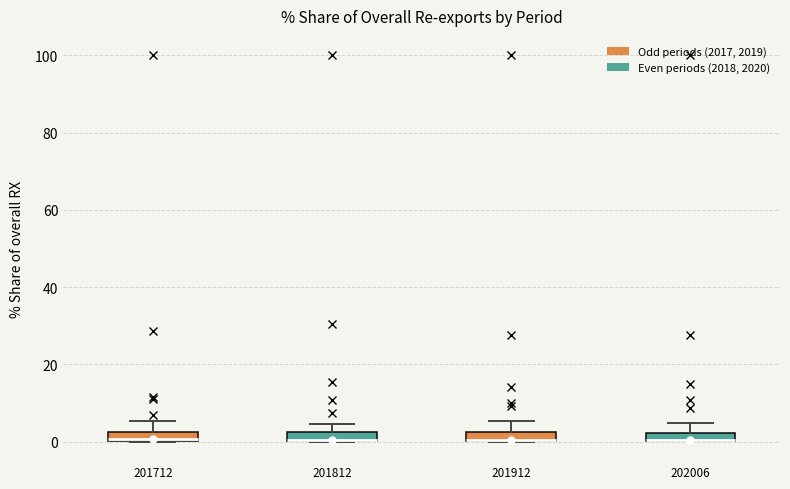

Where is the lower edge of the box at x = 202006 on the y-axis? The values are not printed on the chart, so give them approximately, as read against the axis.

0